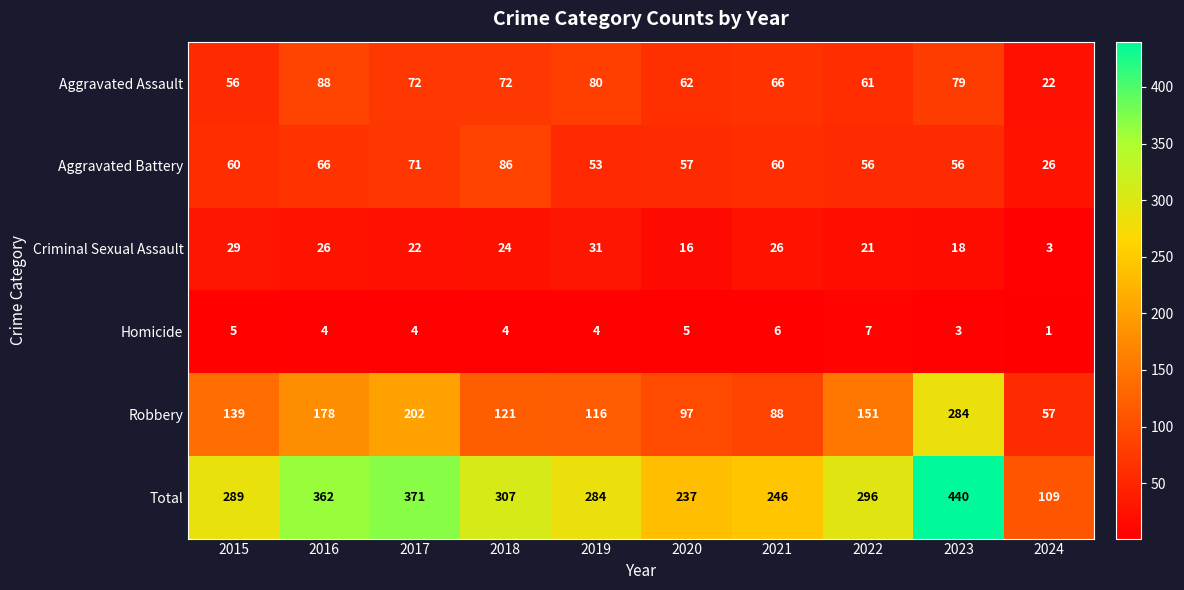

Which series has the widest spread of values?

Total